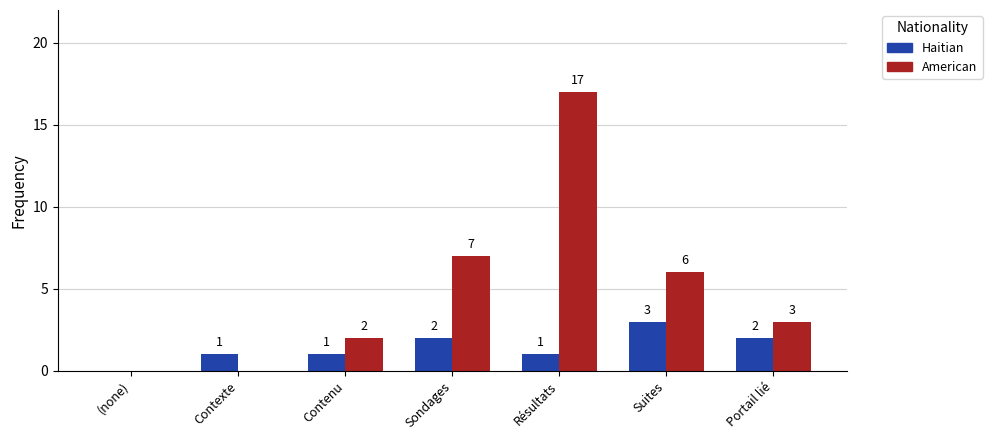

Between Contexte and Résultats, which series saw the biggest shift?

American